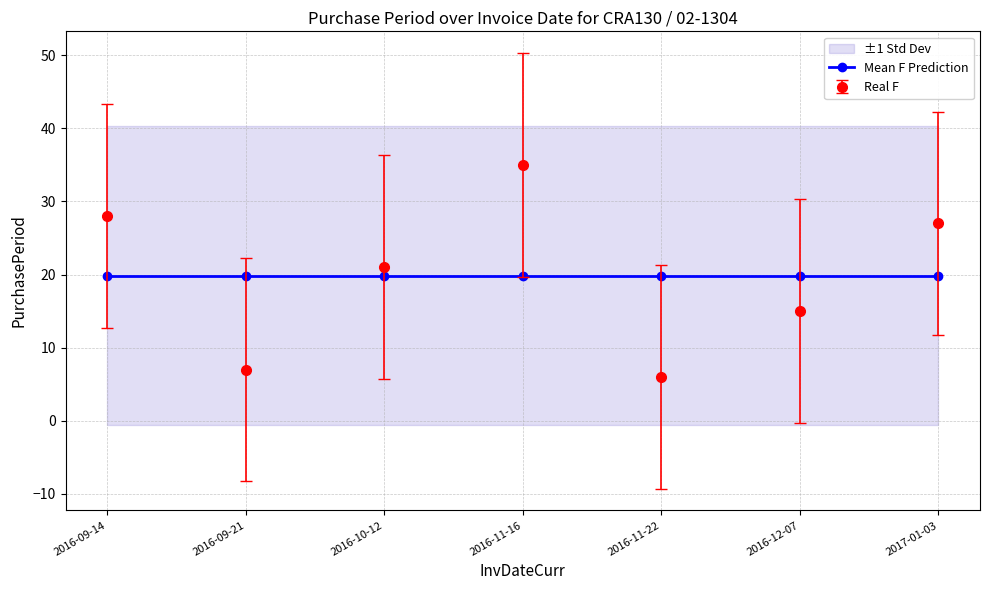

What is the label of the 7th point from the right?

2016-09-14